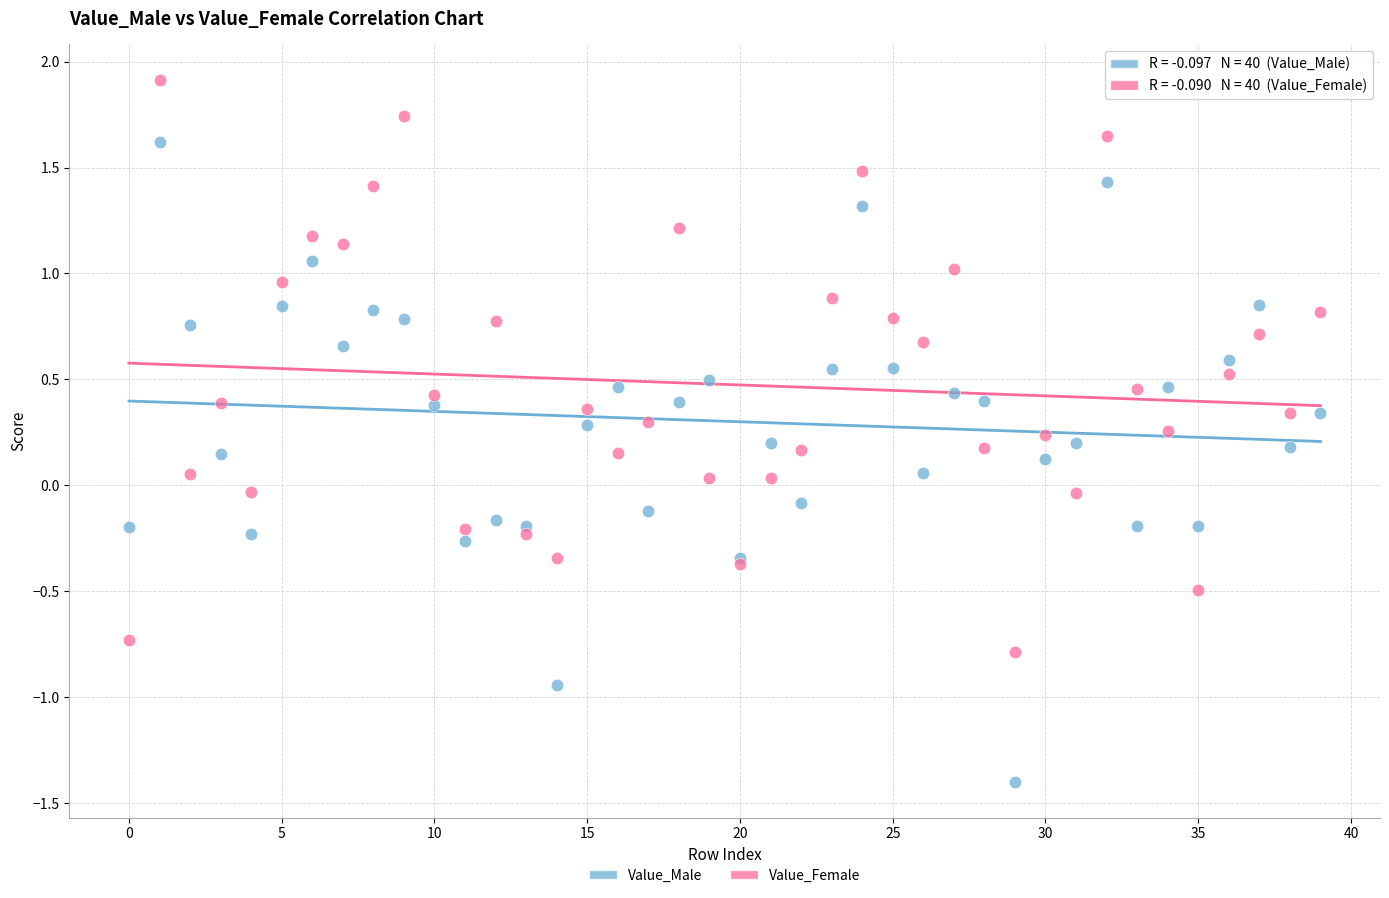

What are all the series names shown in the legend?

Value_Male, Value_Female